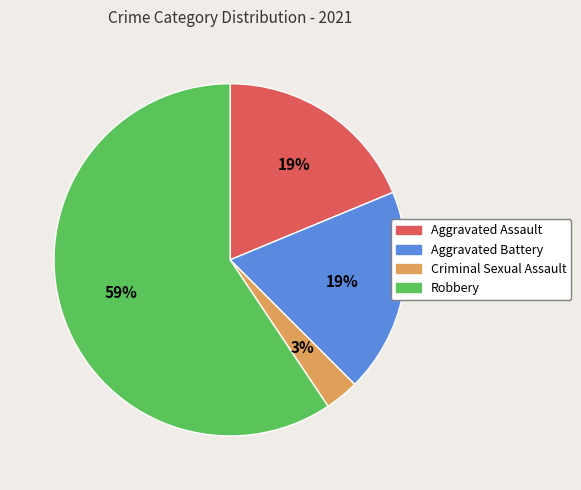

Is Robbery the majority of the pie?

Yes